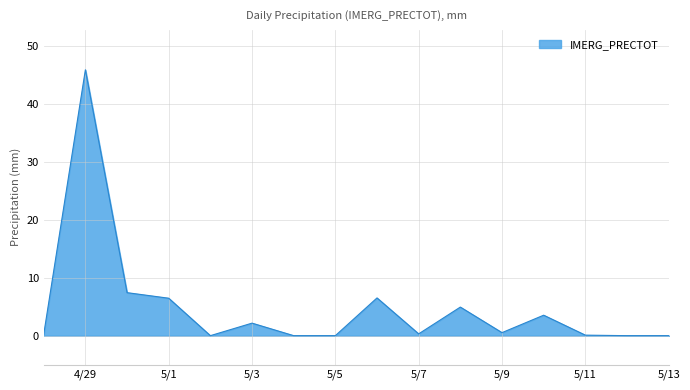

What is the maximum value shown in the chart?

45.9